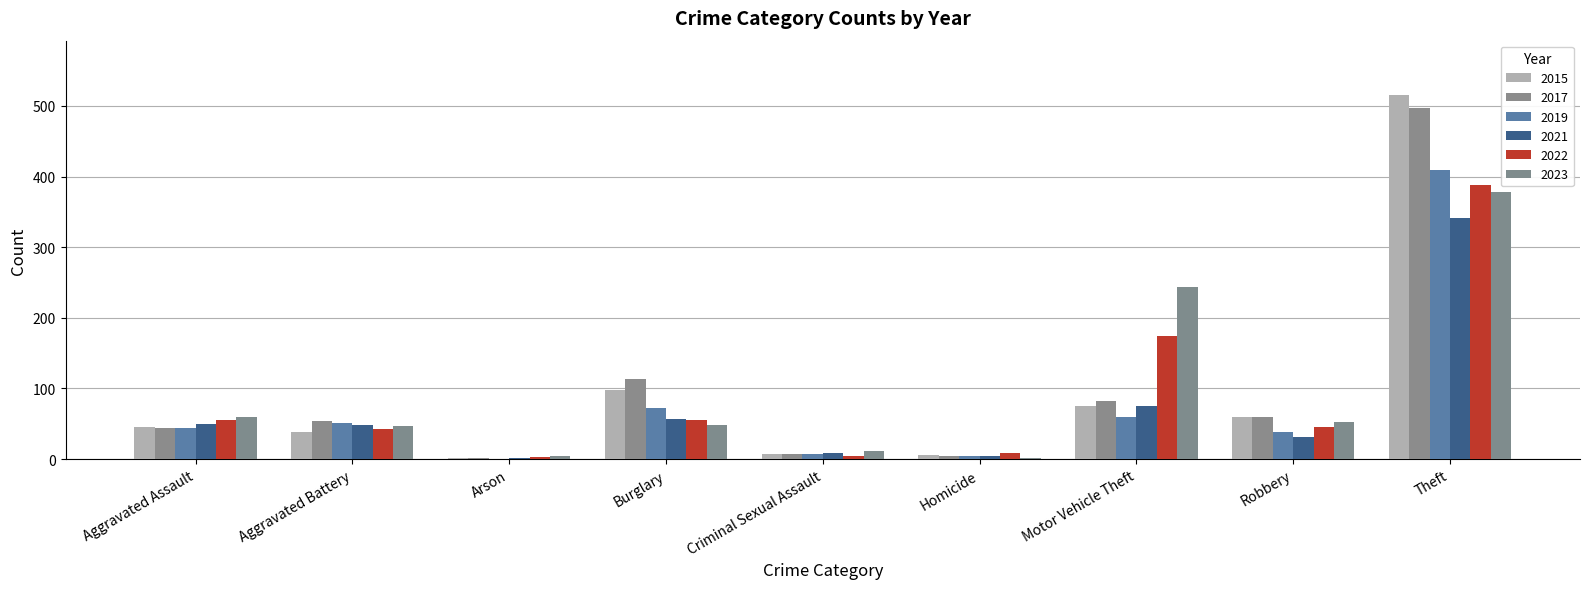

At which label is 2019 closest to 204?

Burglary